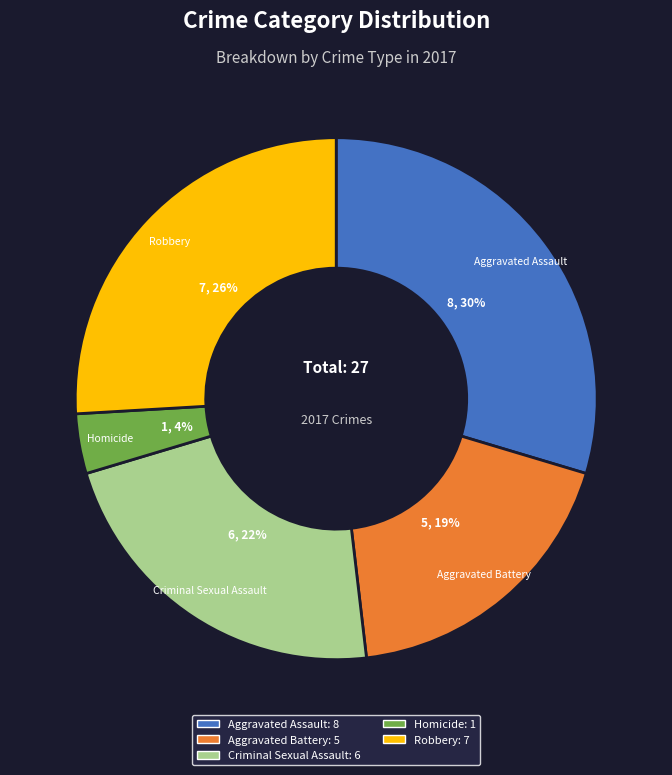

To the nearest percent, what is the average slice percentage?

20%